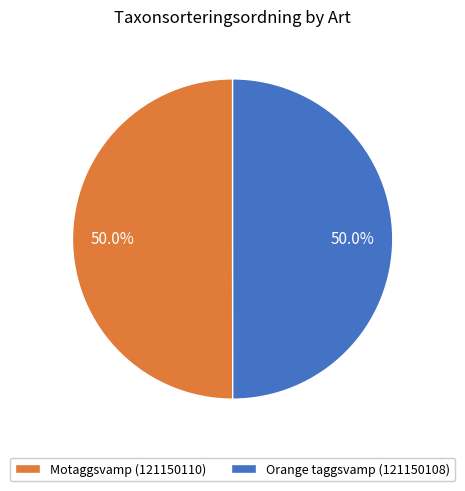

Combined, do Orange taggsvamp (121150108) and Motaggsvamp (121150110) account for over 50%?

Yes